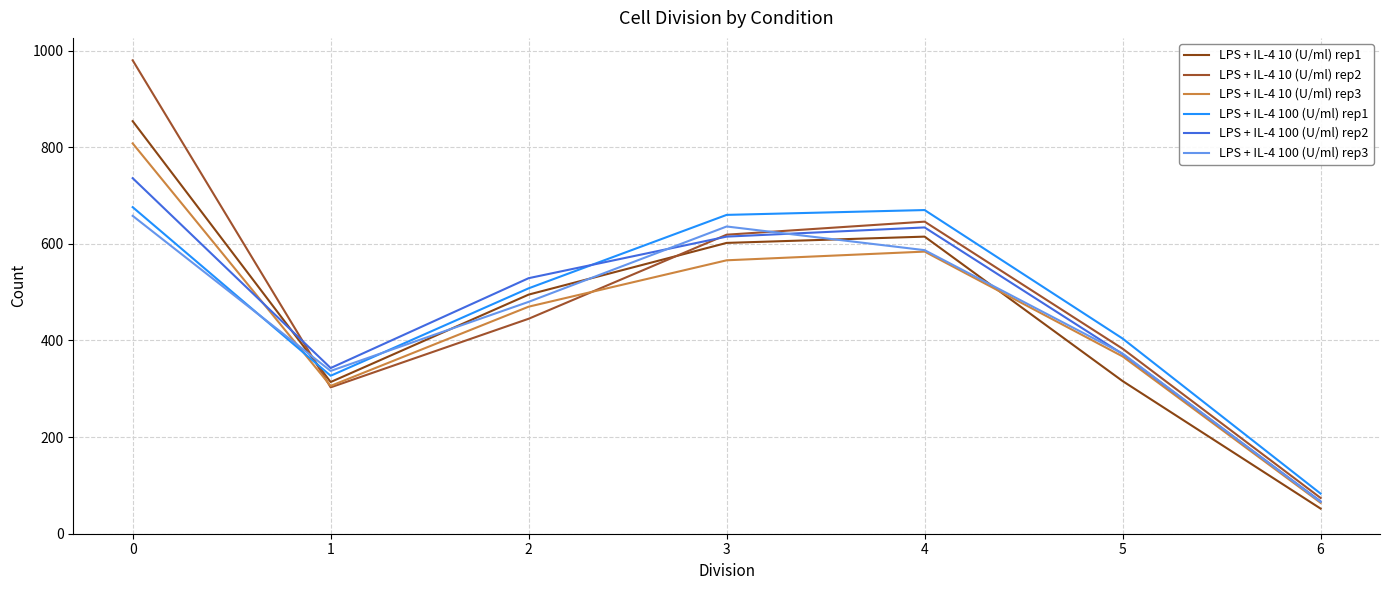

What is the sum of the LPS + IL-4 100 (U/ml) rep1 values at 6 and 0?

759